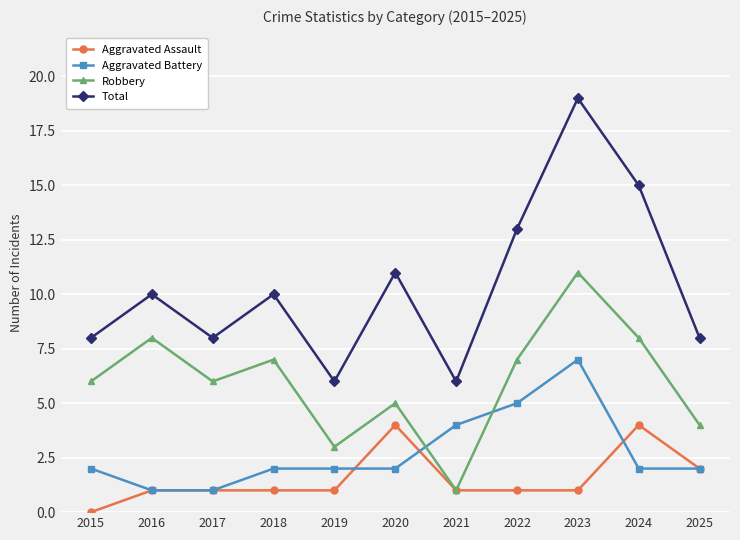

How many lines are shown in the chart?

4